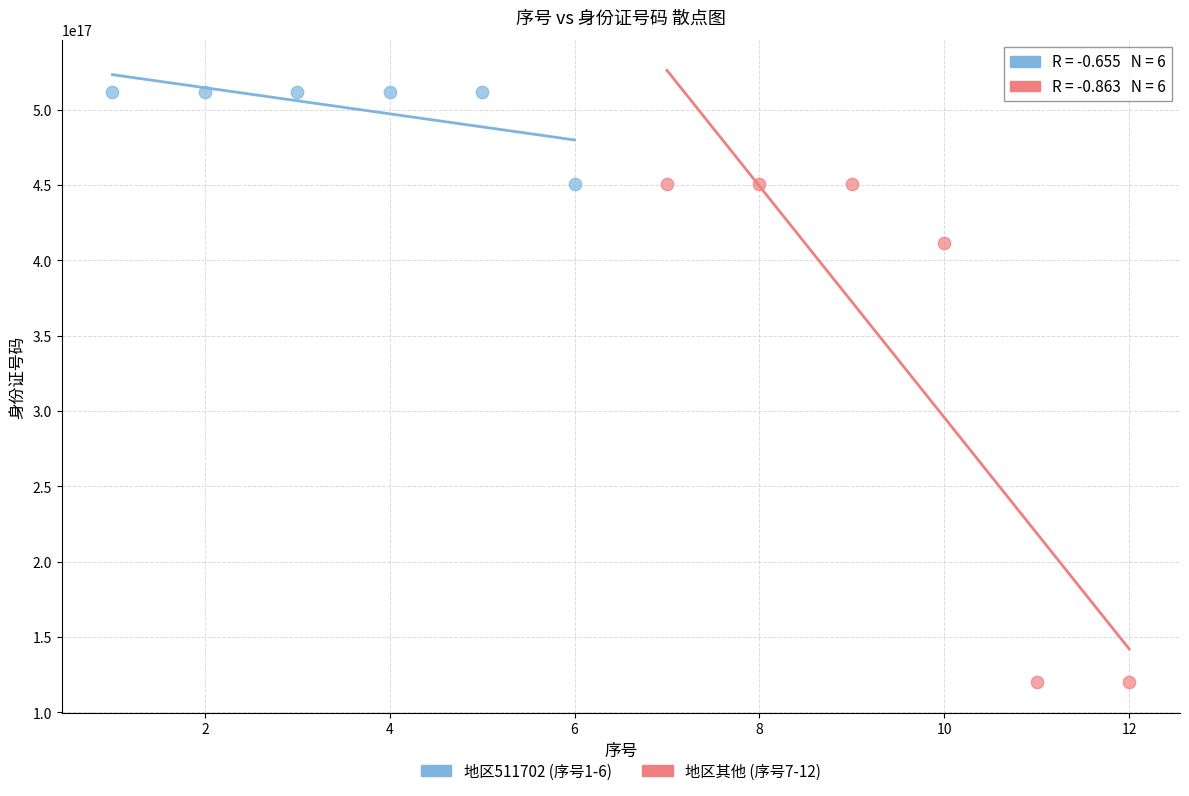

Which series contains the highest Y value?

地区511702 (序号1-6)